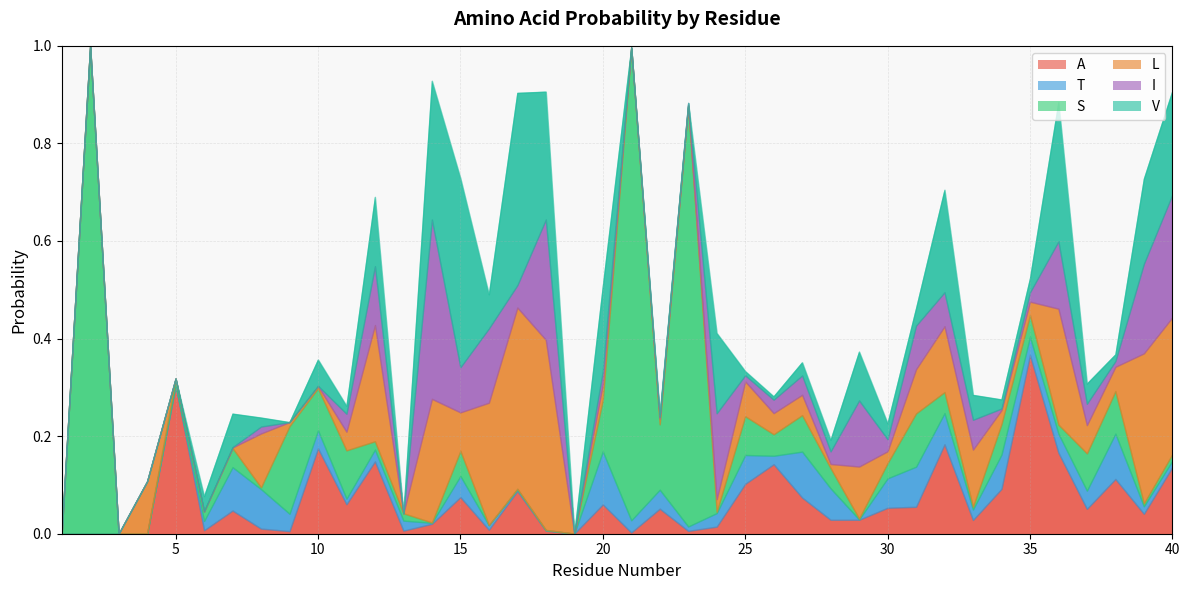

Which series has the largest total across all categories?

S